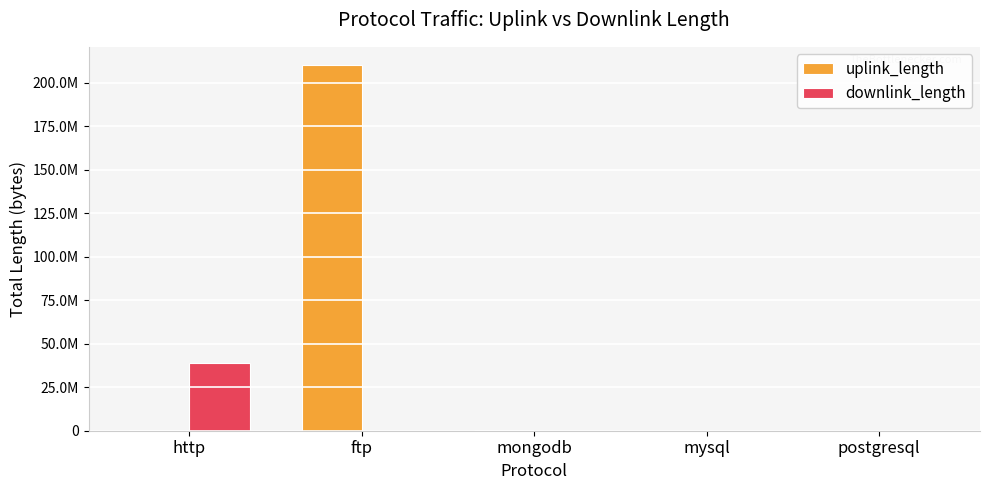

List the labels in order of uplink_length value, largest first.

ftp, http, mongodb, mysql, postgresql